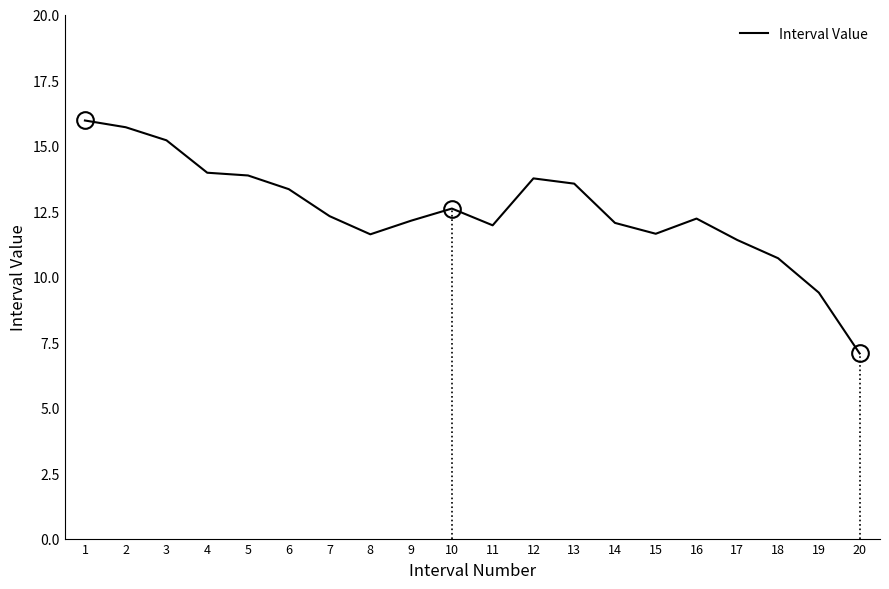

What is the change in value from 6 to 16?

-1.1